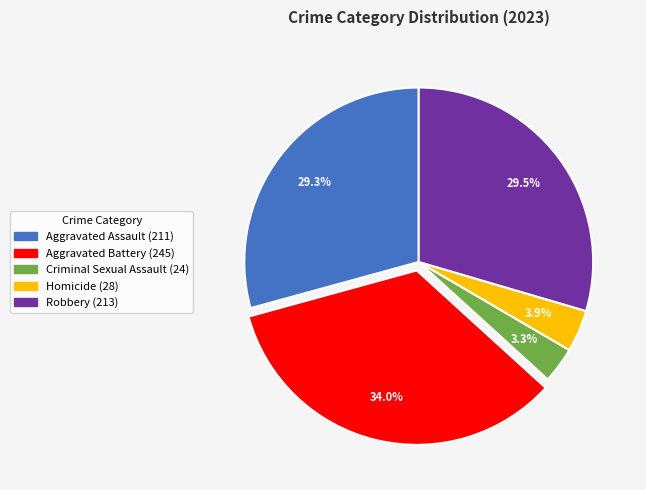

To the nearest percent, what percentage of the pie is Criminal Sexual Assault?

3%